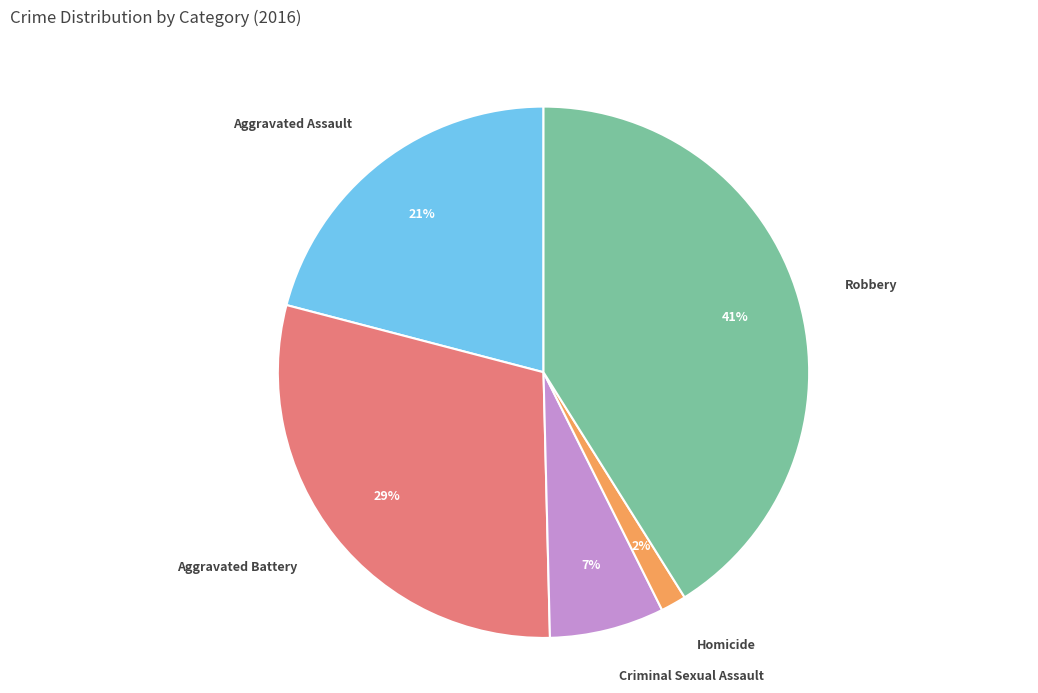

To the nearest percent, what is the average slice percentage?

20%